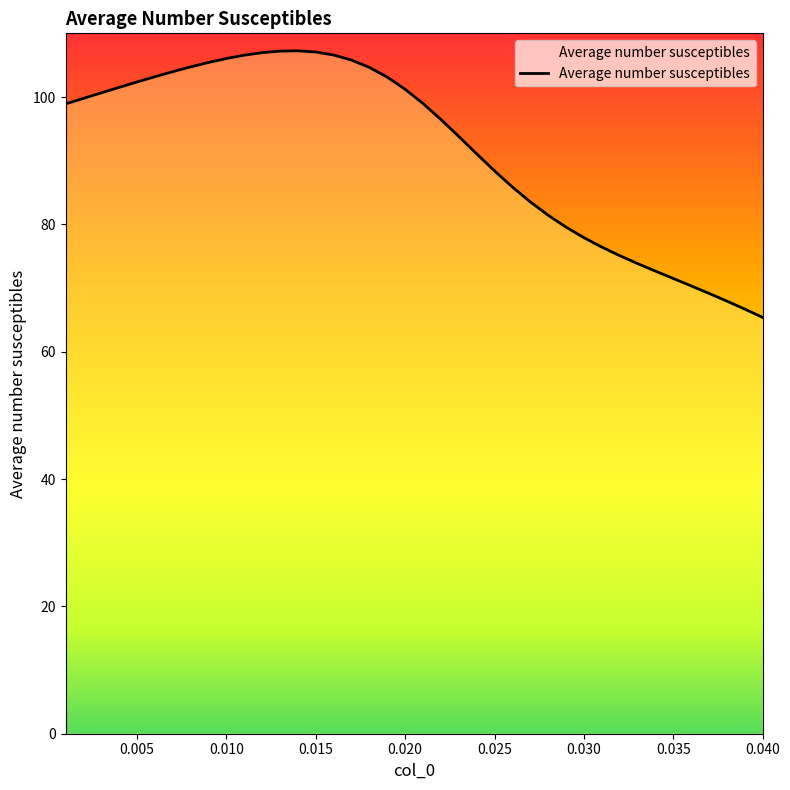

What is the difference between the maximum and minimum values?

41.9